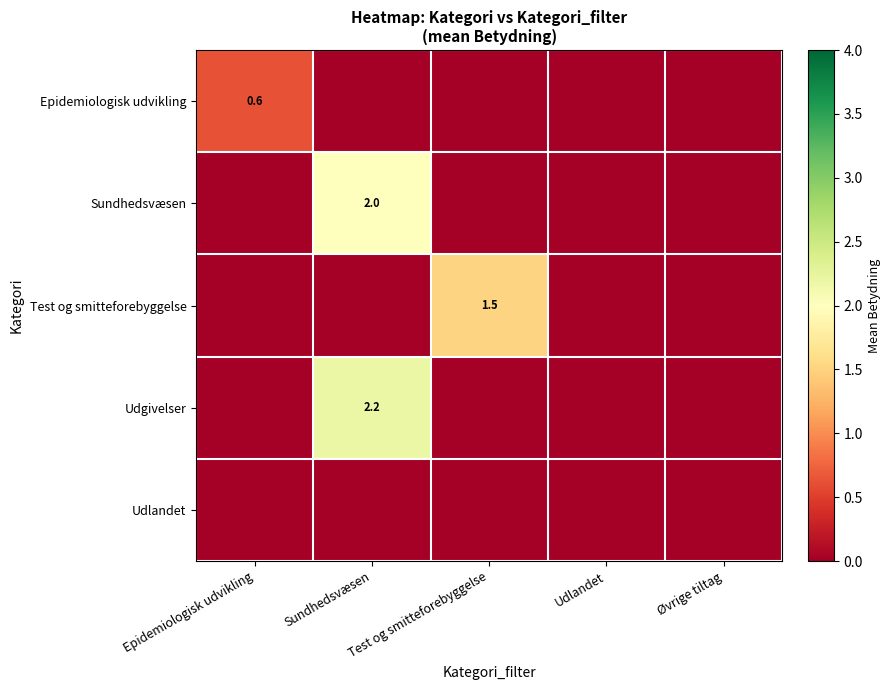

The value of Epidemiologisk udvikling at Epidemiologisk udvikling is 0.4. True or false?

False